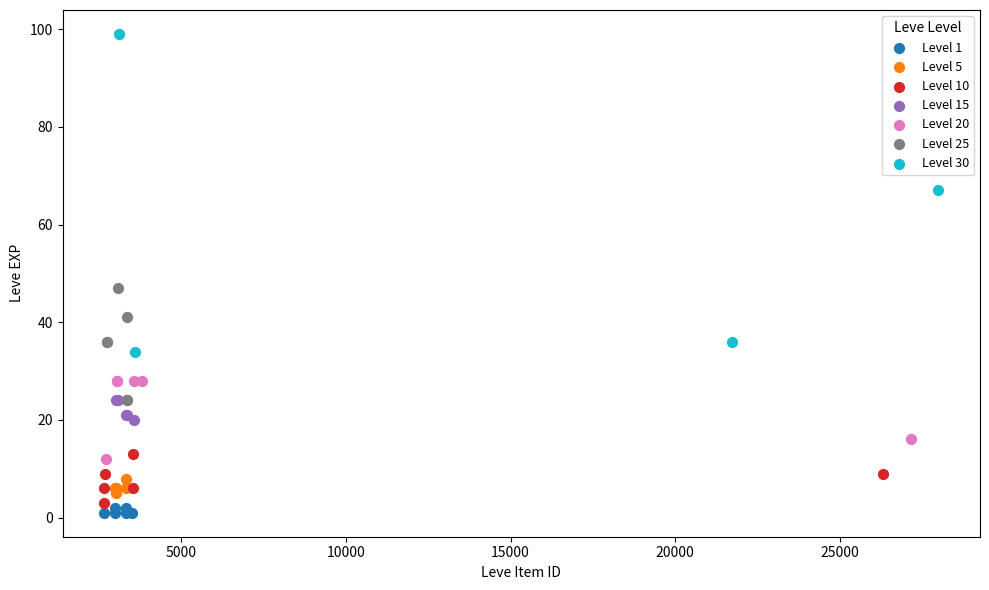

Which series has the widest spread of Y values?

Level 30